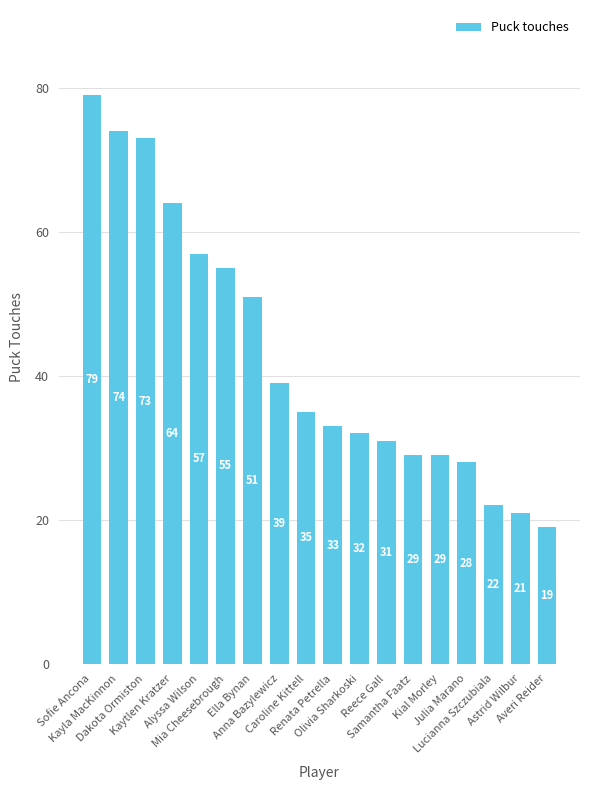

What position from the left is Olivia Sharkoski?

11